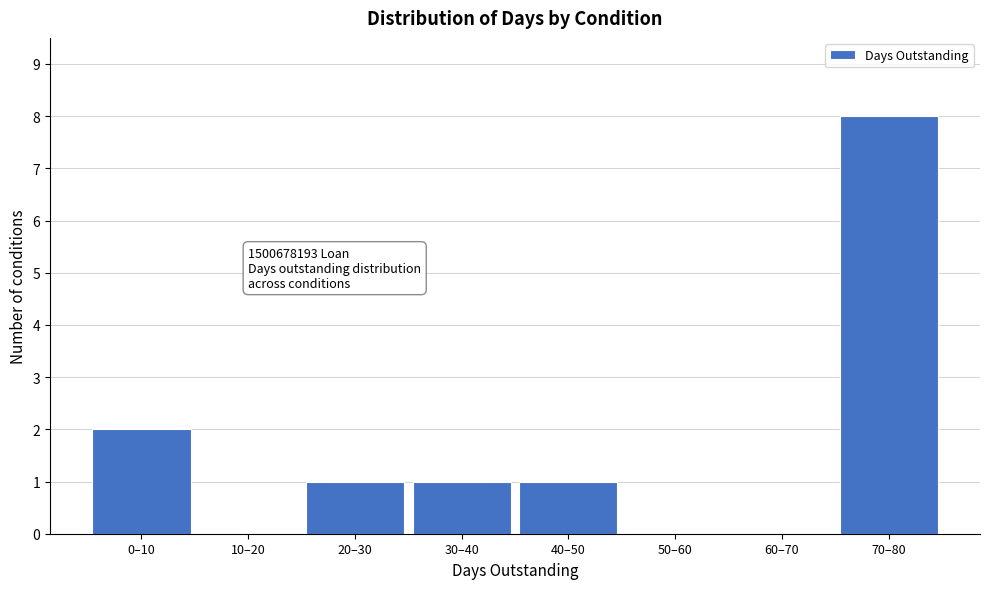

Reading left to right, list all the values displayed in this chart.

0–10=2	10–20=0	20–30=1	30–40=1	40–50=1	50–60=0	60–70=0	70–80=8